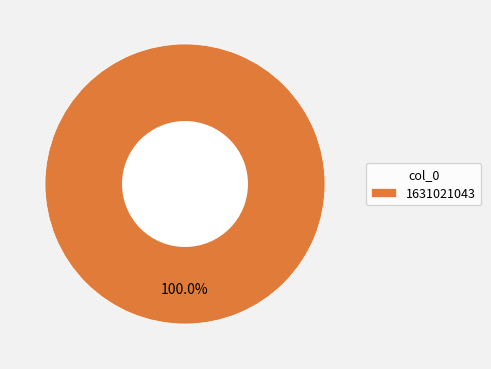

How many segments does this pie chart have?

1